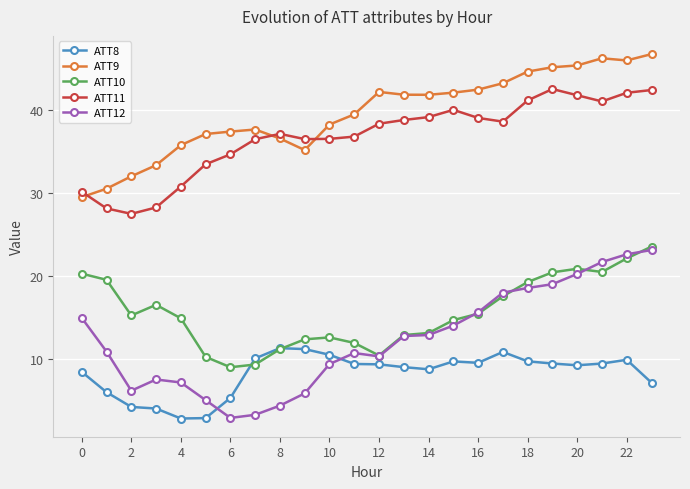

What is the difference between the second highest and second lowest values in the ATT11 series?

14.3